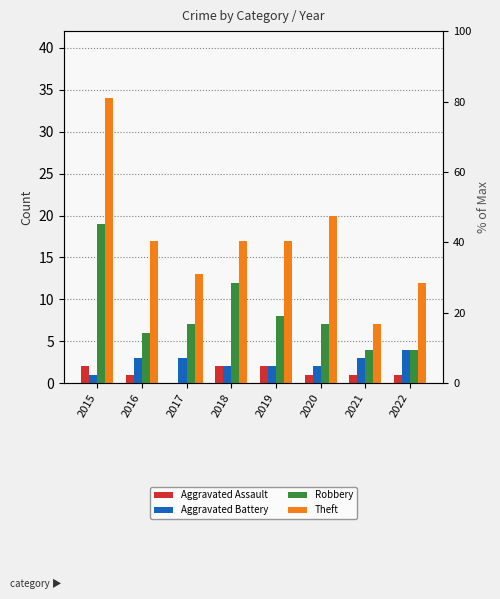

Reading left to right, list all the values displayed in this chart.

Aggravated Assault: 2	1	0	2	2	1	1	1
Aggravated Battery: 1	3	3	2	2	2	3	4
Robbery: 19	6	7	12	8	7	4	4
Theft: 34	17	13	17	17	20	7	12